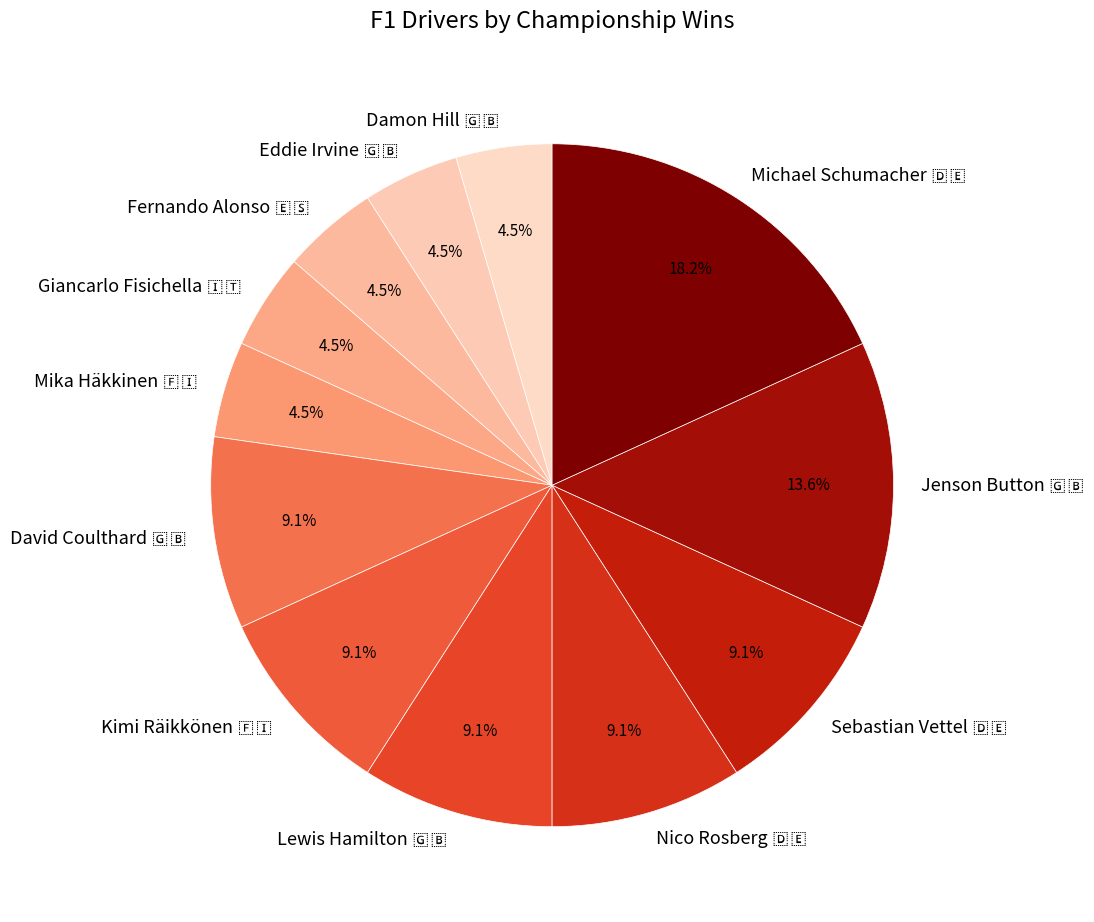

Is there a majority slice in this chart?

No